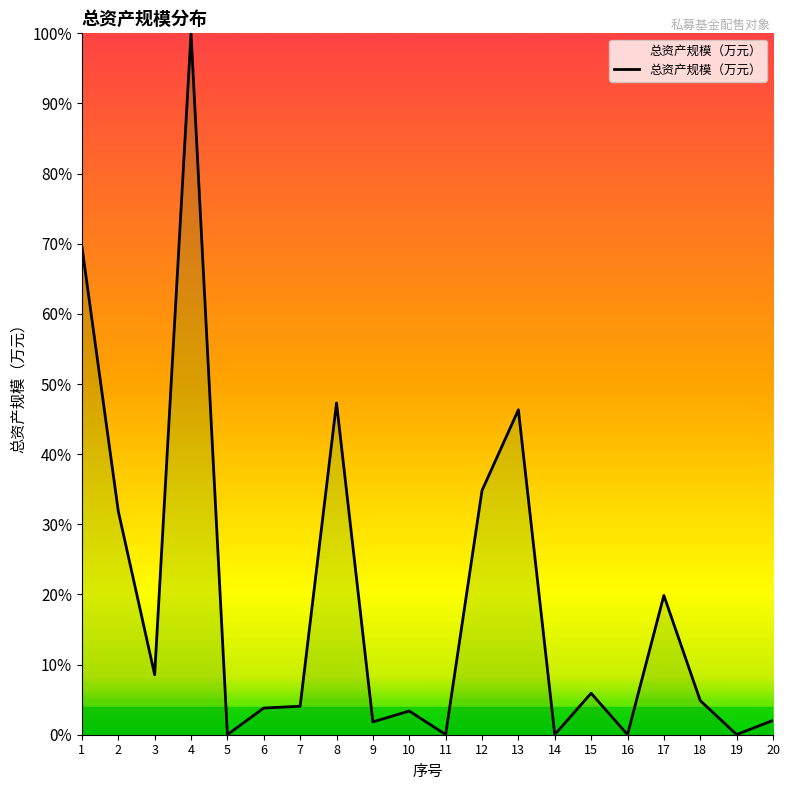

Does the chart have visible grid lines?

No